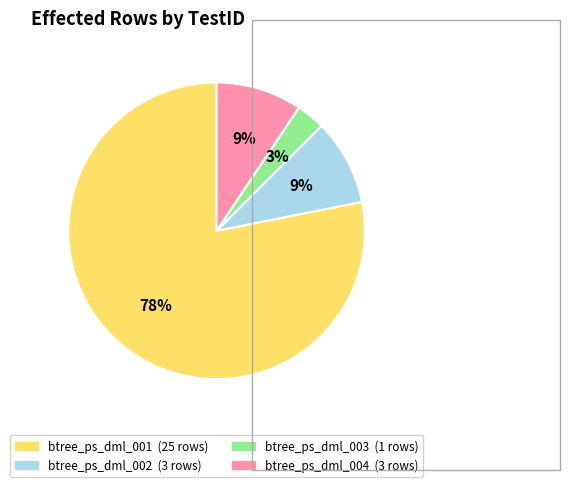

Combined, do btree_ps_dml_003 and btree_ps_dml_001 account for over 50%?

Yes